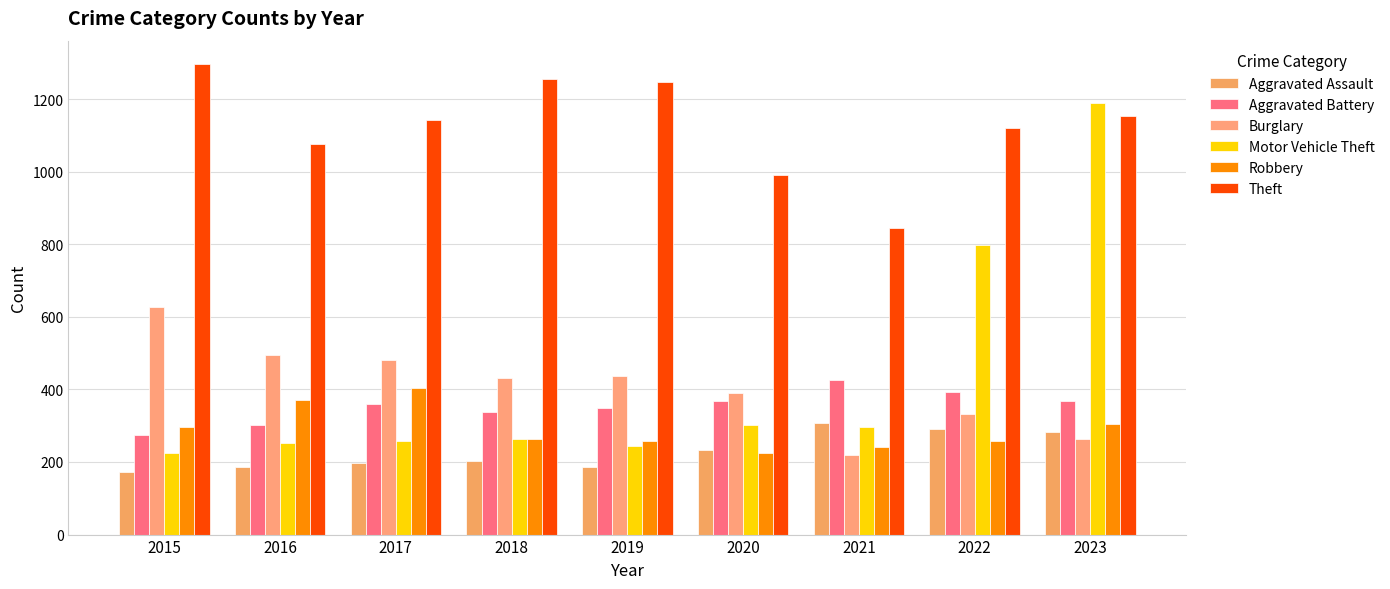

The Aggravated Assault series shows 255 at 2015. True or false?

False